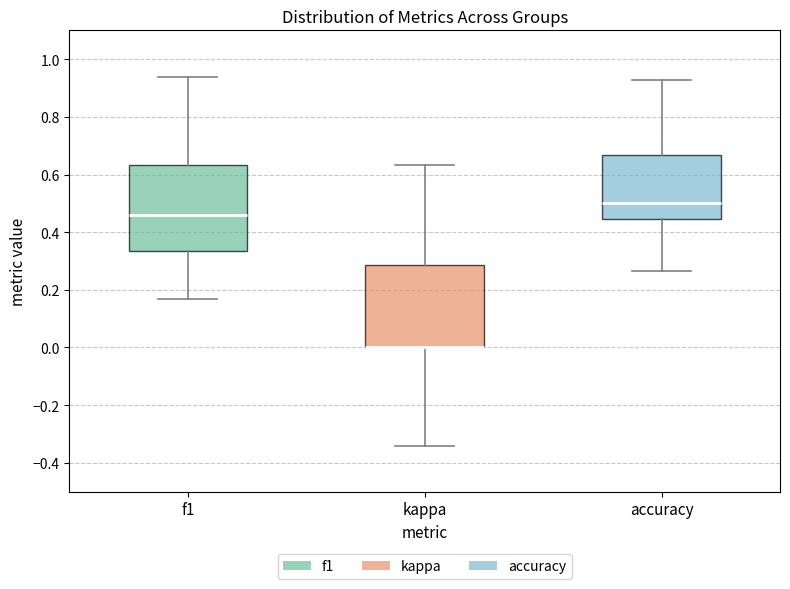

Reading left to right, transcribe this box plot: for each box, give where its median line is, the range the box spans, and where its two whiskers end, as read against the y-axis. The values are not printed on the chart, so give them approximately, as read against the axis.

f1: median 0.46, box 0.34 to 0.64, whiskers 0.16 to 0.94
kappa: median 0.00 (drawn on the box's lower edge), box 0.00 to 0.28, whiskers -0.34 to 0.64
accuracy: median 0.50, box 0.44 to 0.66, whiskers 0.26 to 0.92